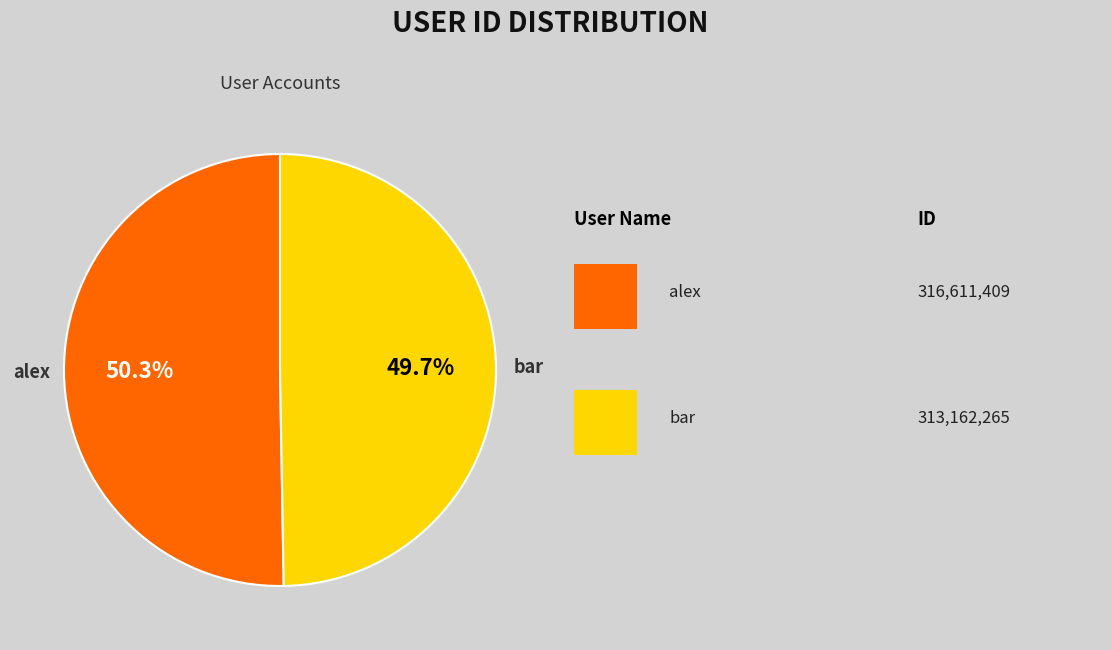

Which has a higher value, alex or bar?

alex